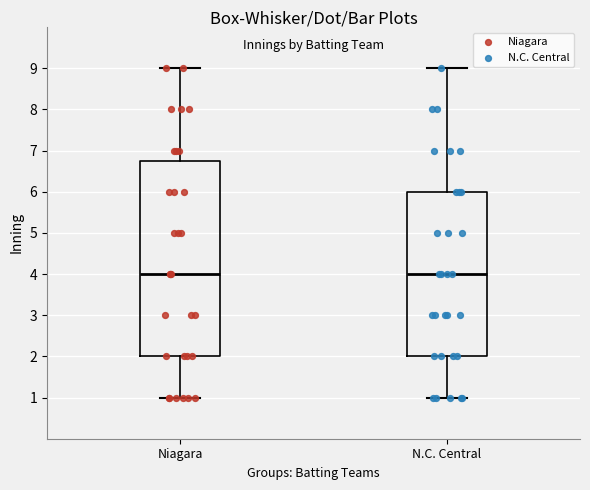

Reading left to right, transcribe this box plot: for each box, give where its median line is, the range the box spans, and where its two whiskers end, as read against the y-axis. The values are not printed on the chart, so give them approximately, as read against the axis.

Niagara: median 4.0, box 2.0 to 6.8, whiskers 1.0 to 9.0
N.C. Central: median 4.0, box 2.0 to 6.0, whiskers 1.0 to 9.0